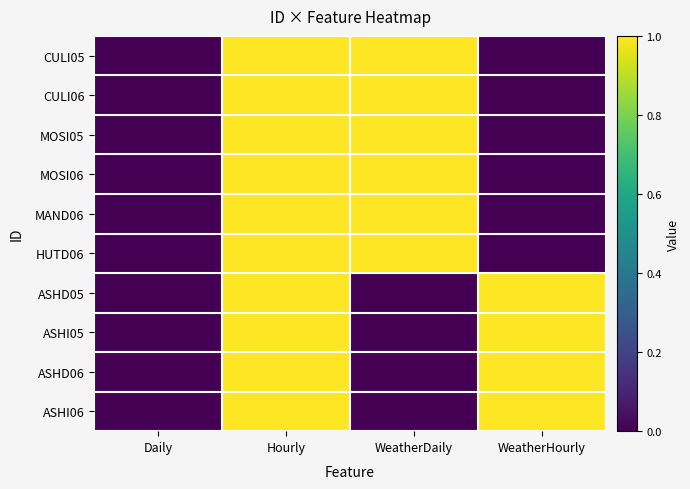

Which series has the largest total across all categories?

CULI05